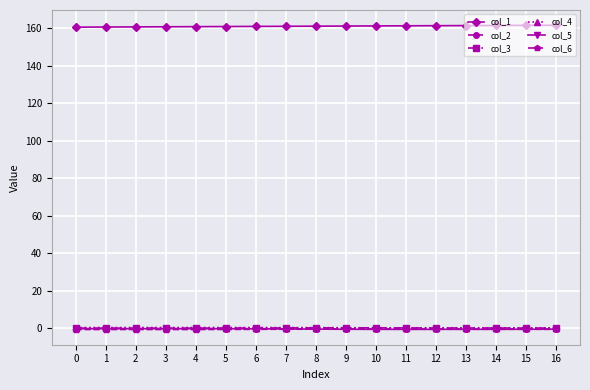

True or false: col_4 and col_2 cross at least once.

False